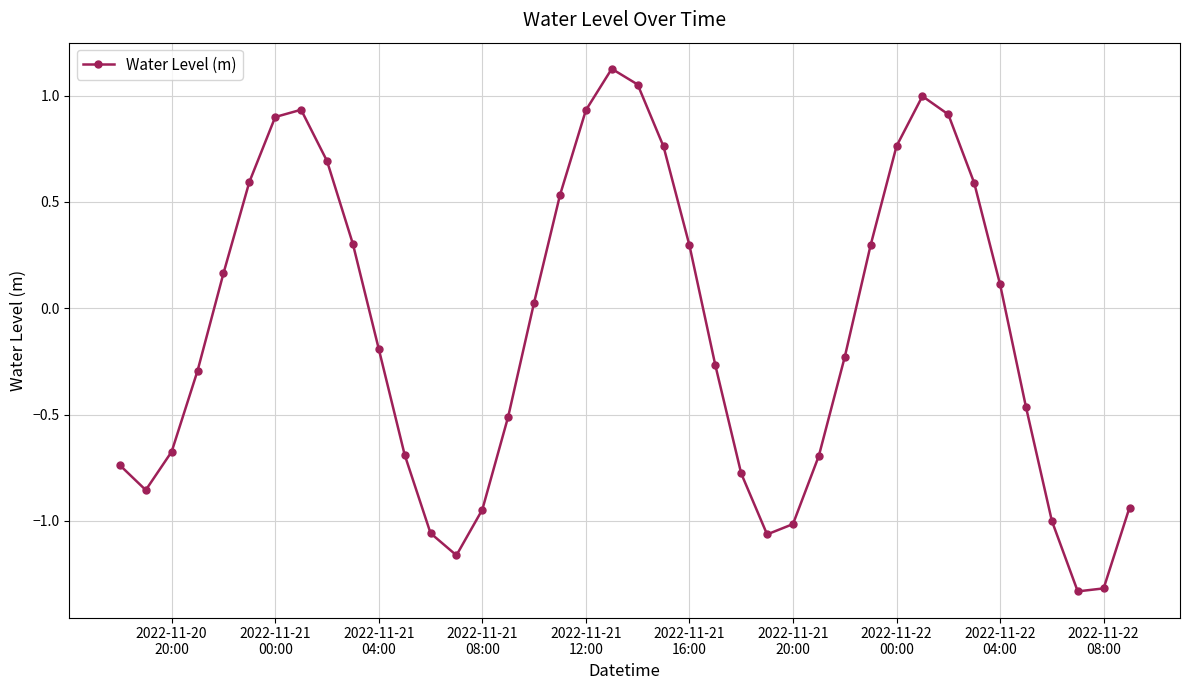

What is the difference between the maximum and second lowest values?

2.4